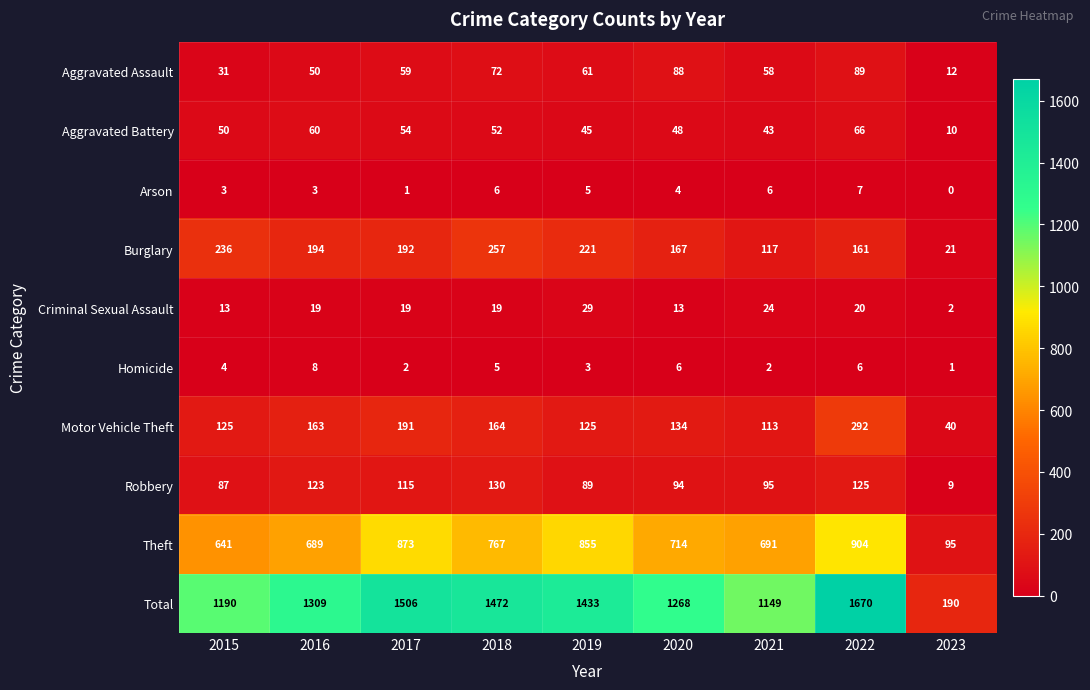

The value of Burglary at 2019 is 366. True or false?

False